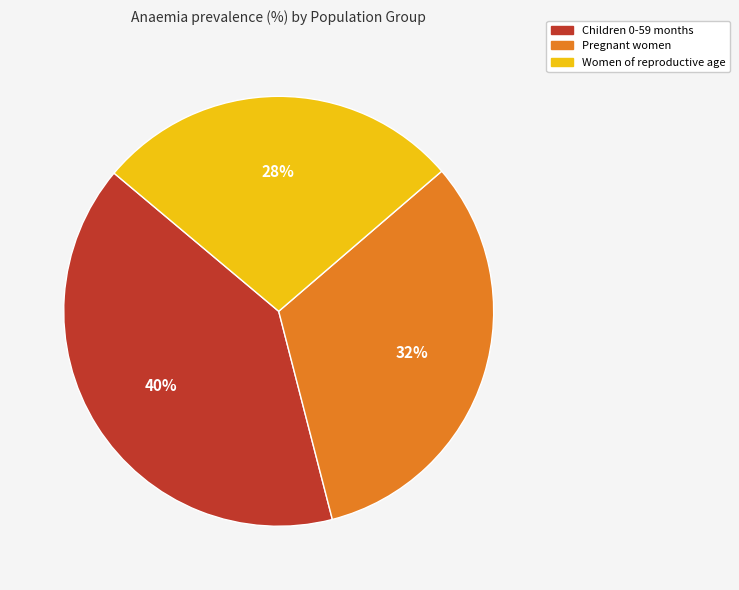

Which has a higher value, Women of reproductive age or Children 0-59 months?

Children 0-59 months